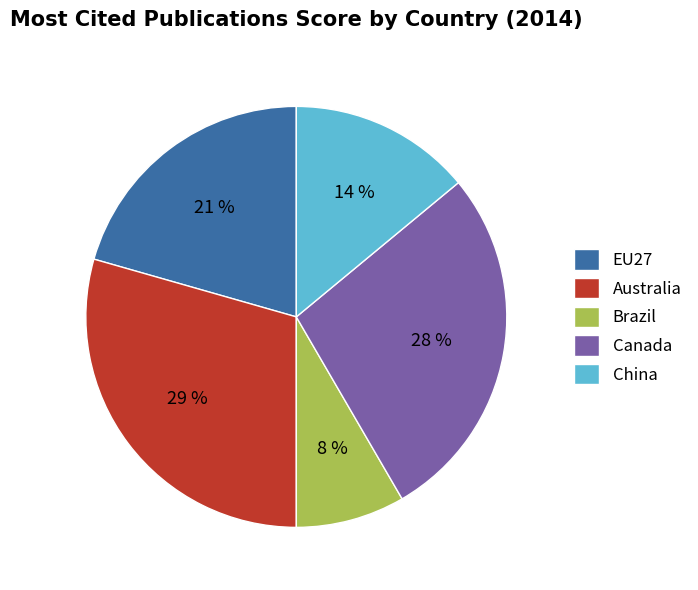

To the nearest percent, what is the difference between the China and Canada slice percentages?

14%